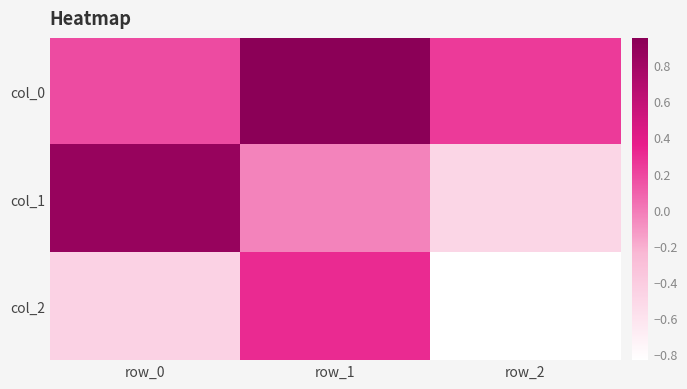

What is the maximum value shown in the chart?

1.0